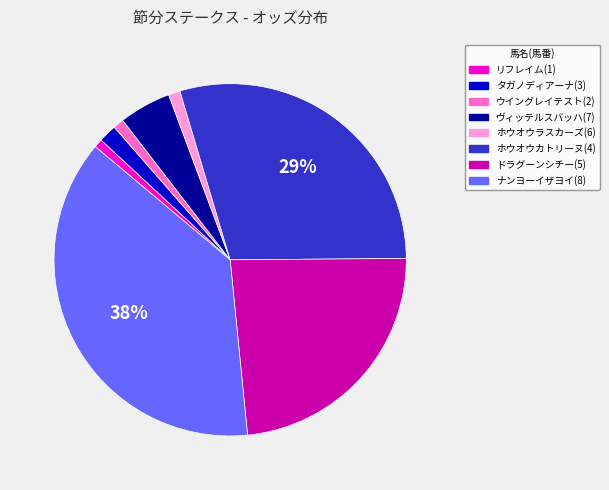

How many segments does this pie chart have?

8